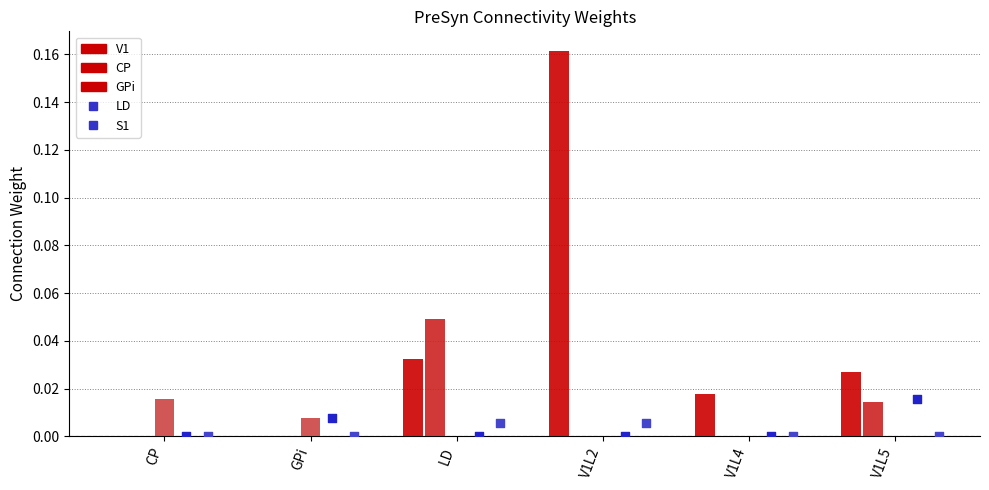

At how many categories does at least one series exceed 0?

6